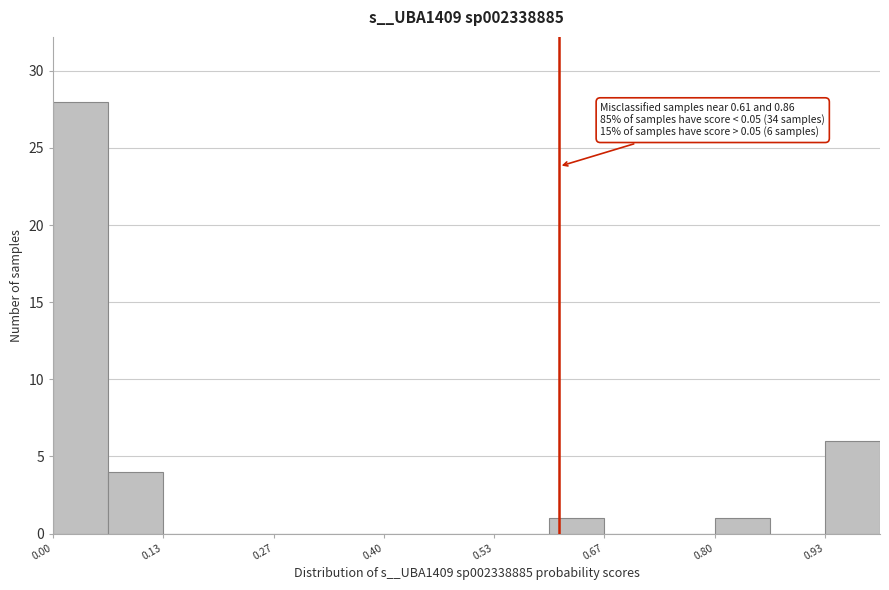

Read against the x-axis, roughly where is the centre of the tallest bar?

0.04